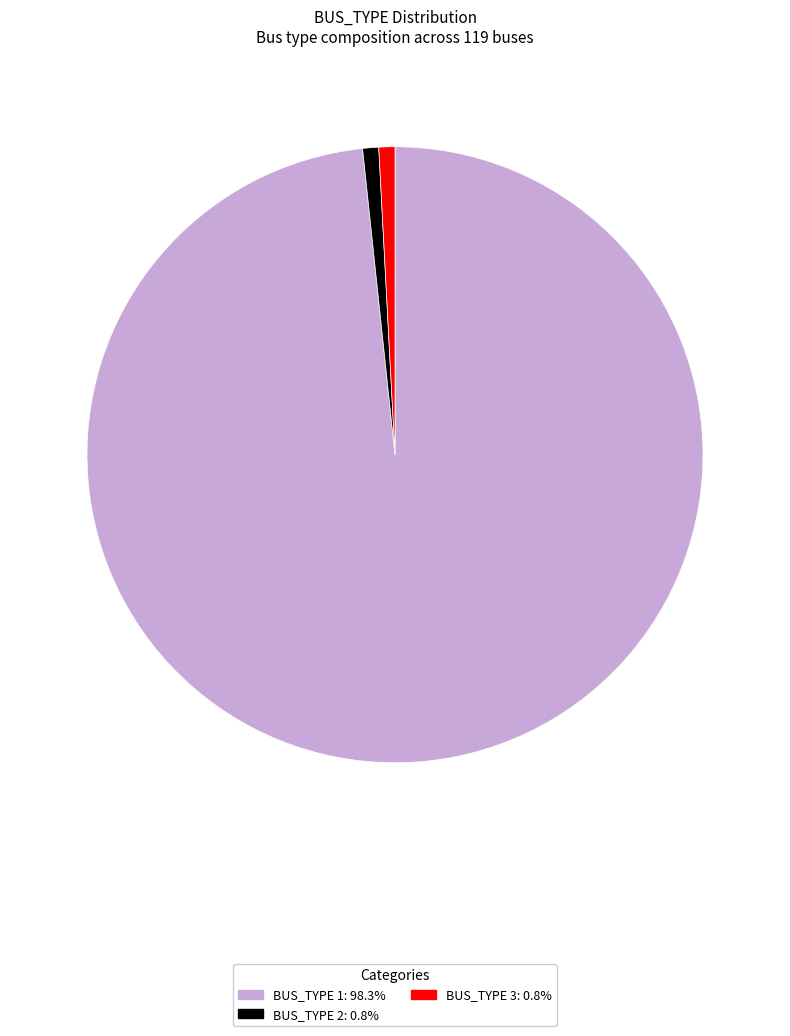

Is there any slice that represents more than half of the pie?

Yes